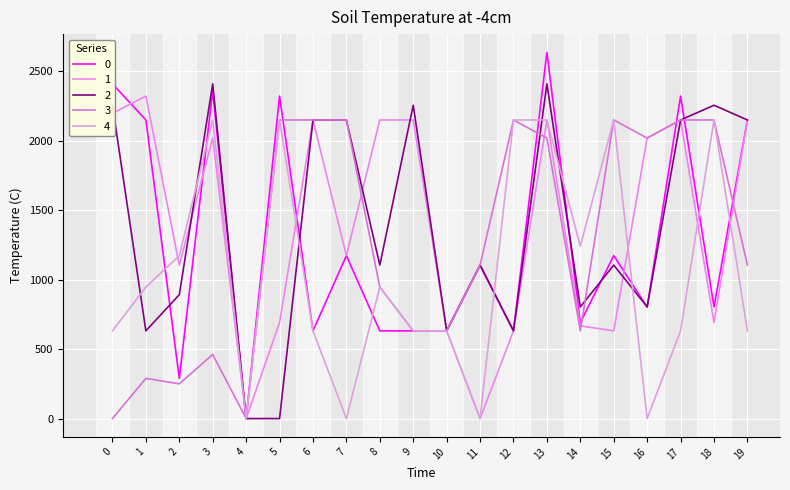

Which series has the largest total across all categories?

2